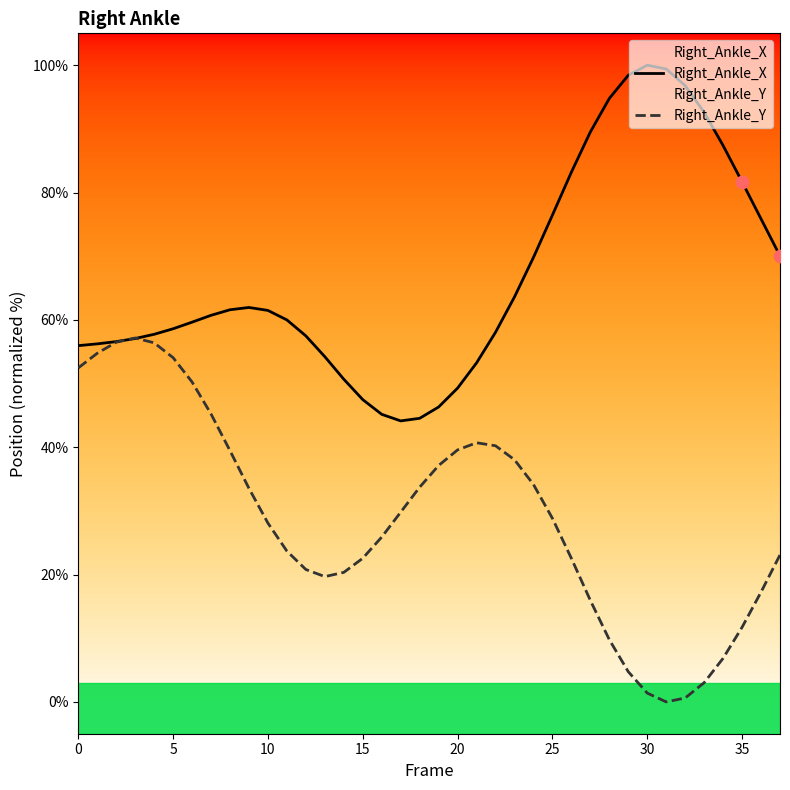

Which series has the largest total across all categories?

Right_Ankle_X